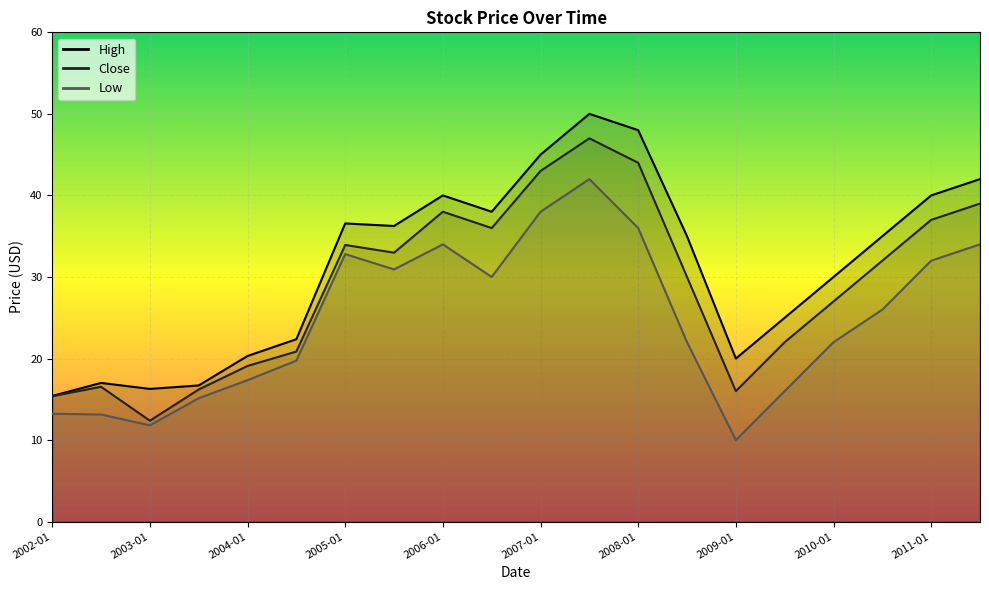

What is the minimum value shown in the chart?

10.0